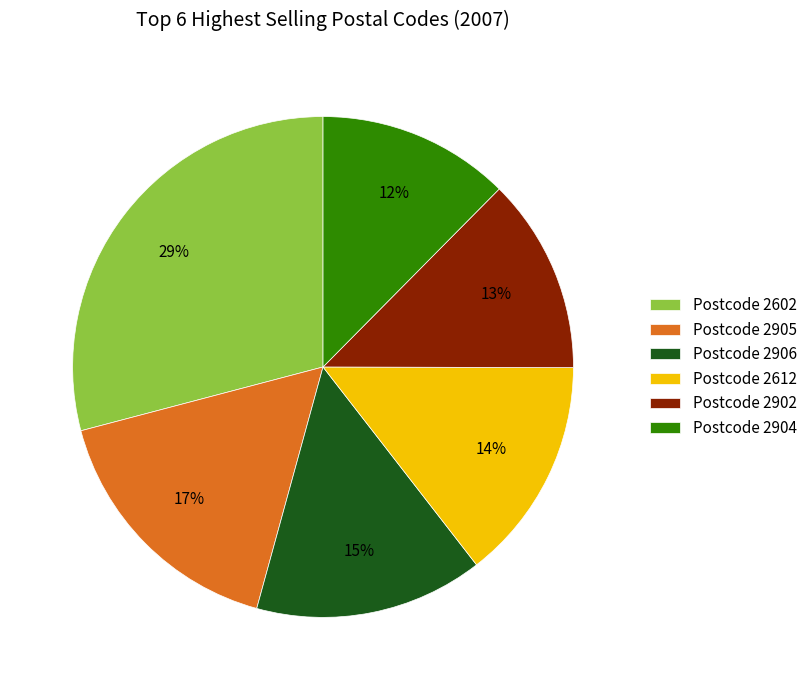

Combined, do Postcode 2902 and Postcode 2904 account for over 50%?

No